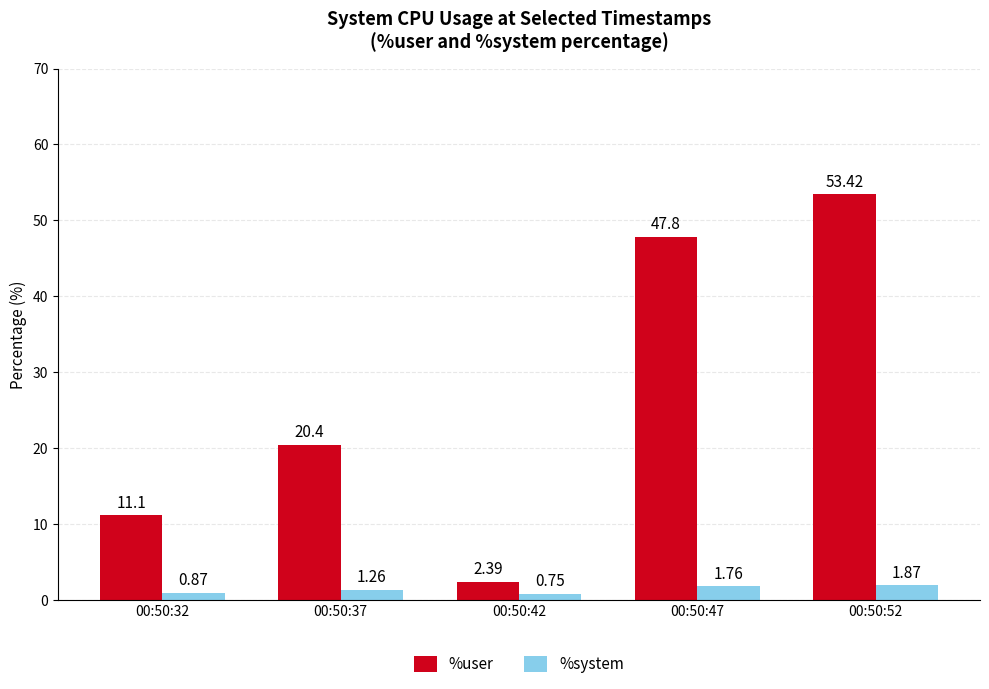

Are the bars horizontal?

No